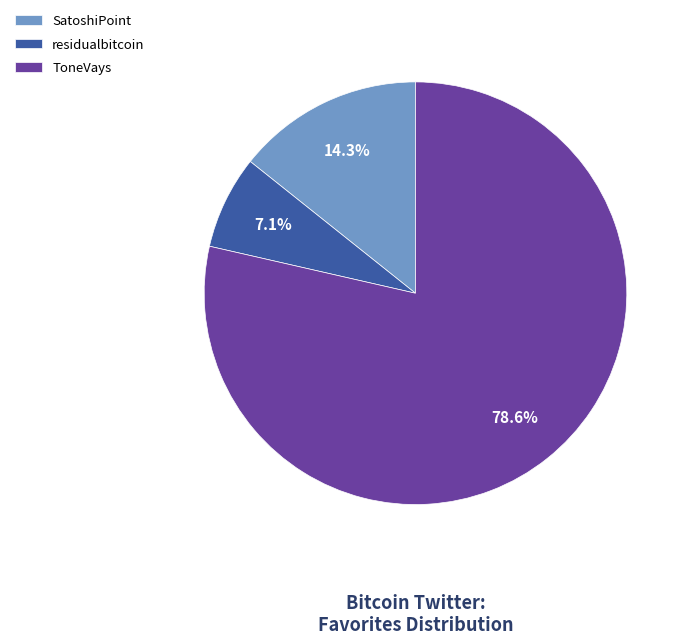

What is the ratio of the value at ToneVays to the value at SatoshiPoint?

5.5